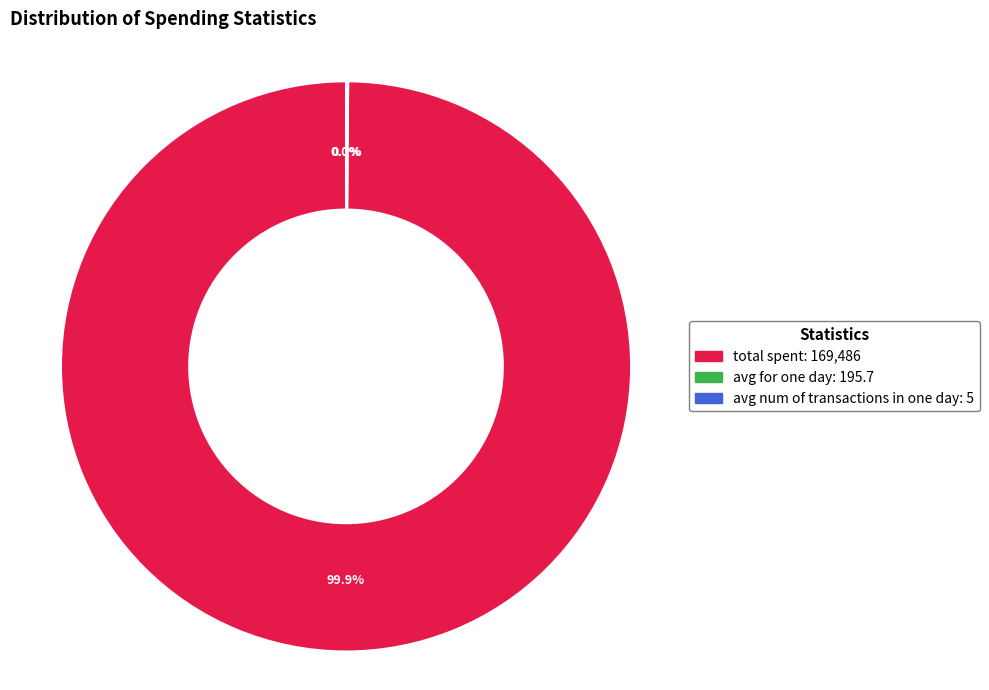

What is the largest slice in the pie chart?

total spent